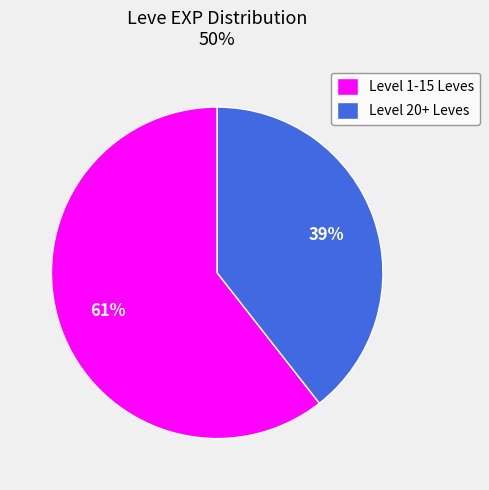

To the nearest percent, what percentage of the pie is Level 20+ Leves?

39%